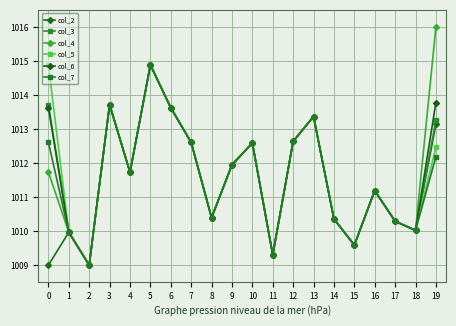

Is it true that col_2 equals 1014.9 at 5?

True